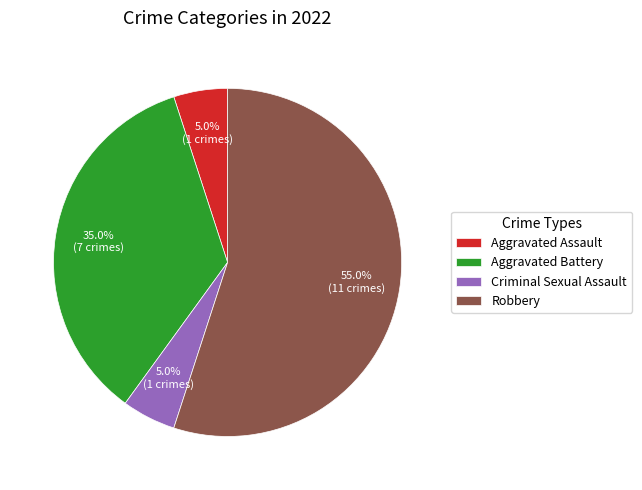

Approximately how many times larger is the value at Robbery compared to Aggravated Battery?

1.6